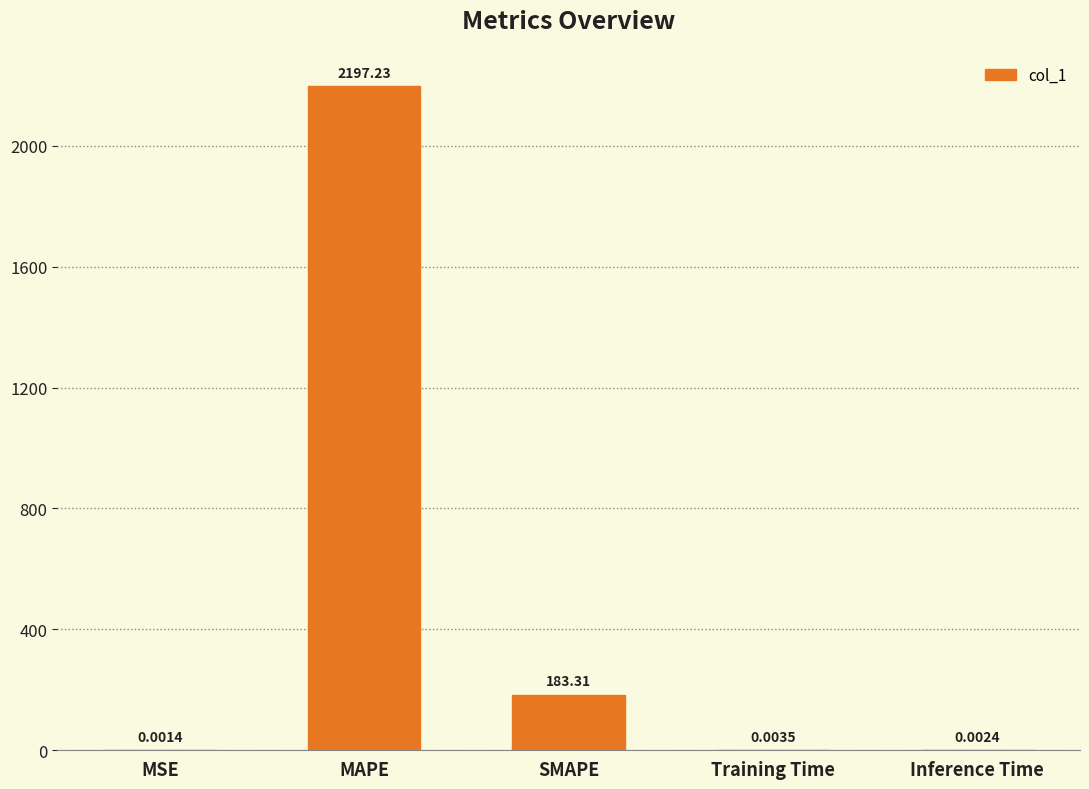

How many distinct data groups are displayed?

1